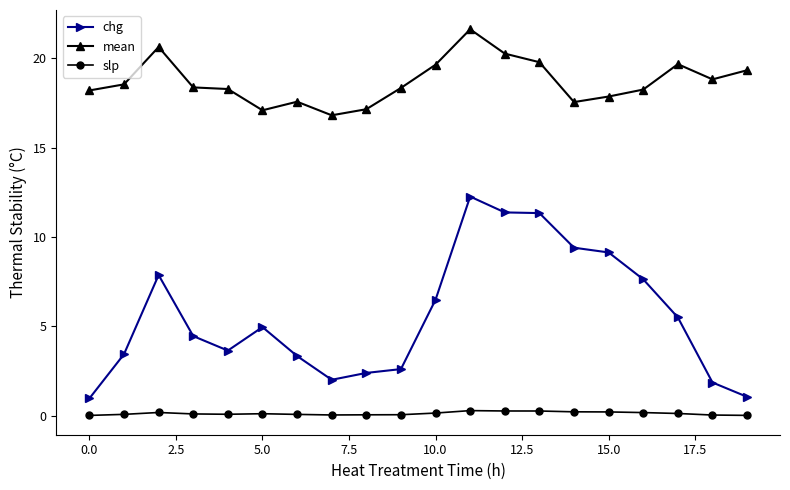

In chg, how many points are higher than both neighbors (excluding endpoints)?

3